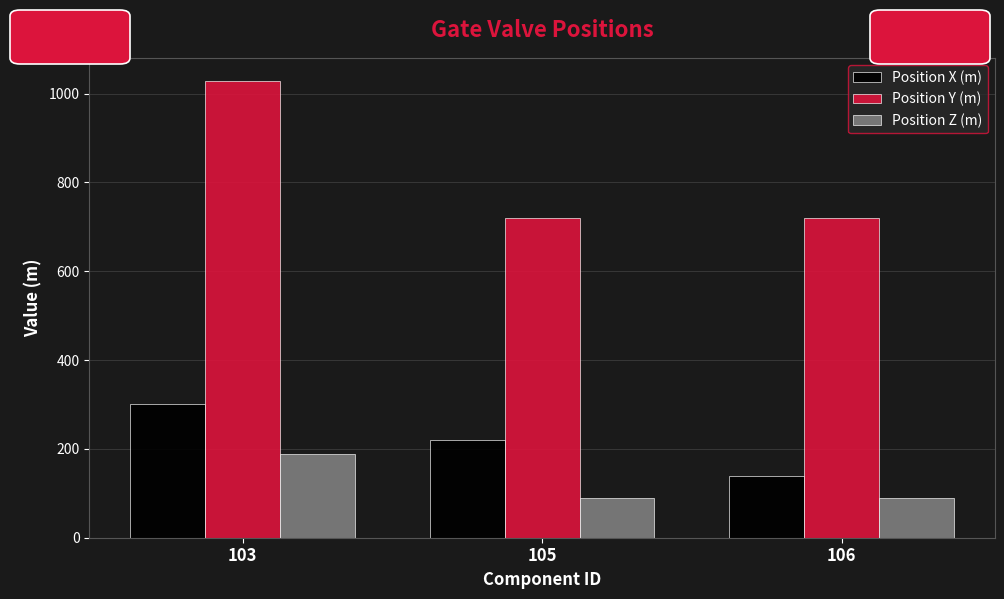

The Position Y (m) series shows 720 at 105. True or false?

True